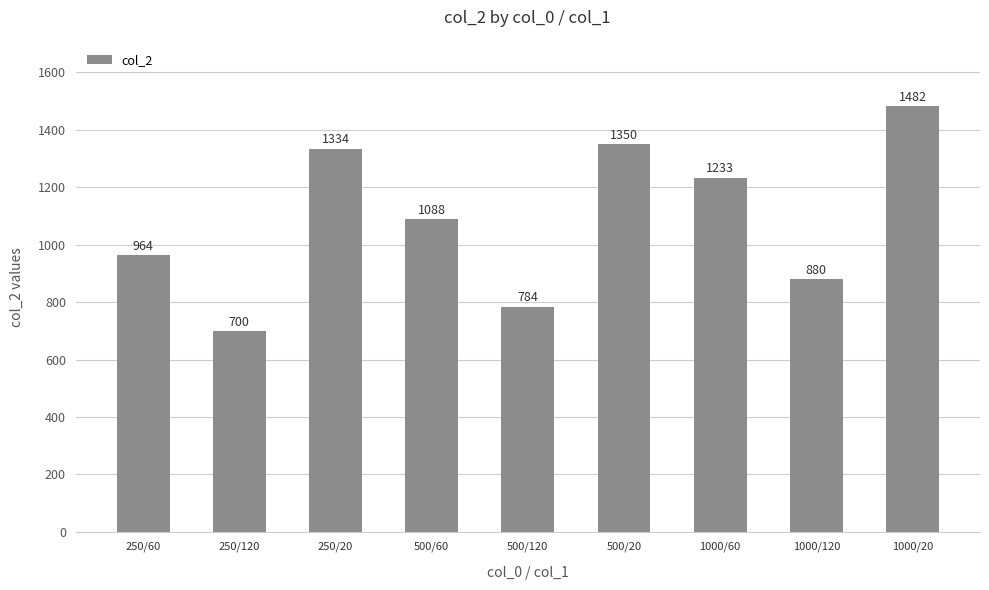

Read the value at 250/20, to the nearest 100.

1300